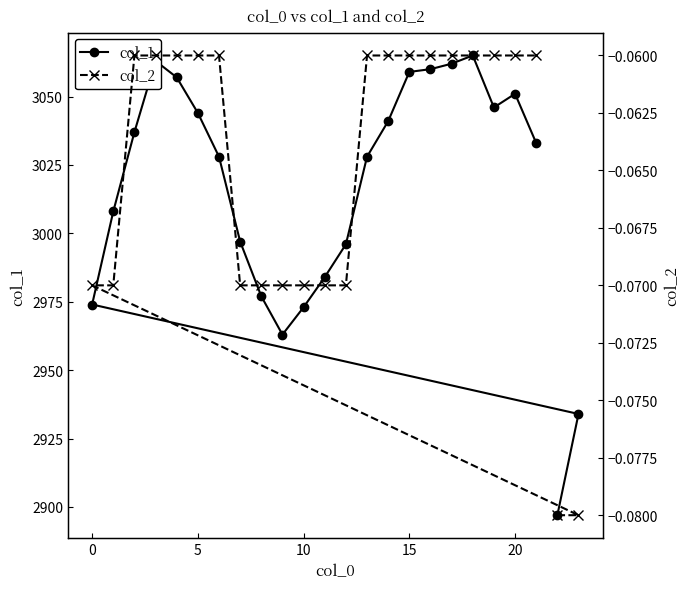

The col_1 series shows 1430 at 20. True or false?

False